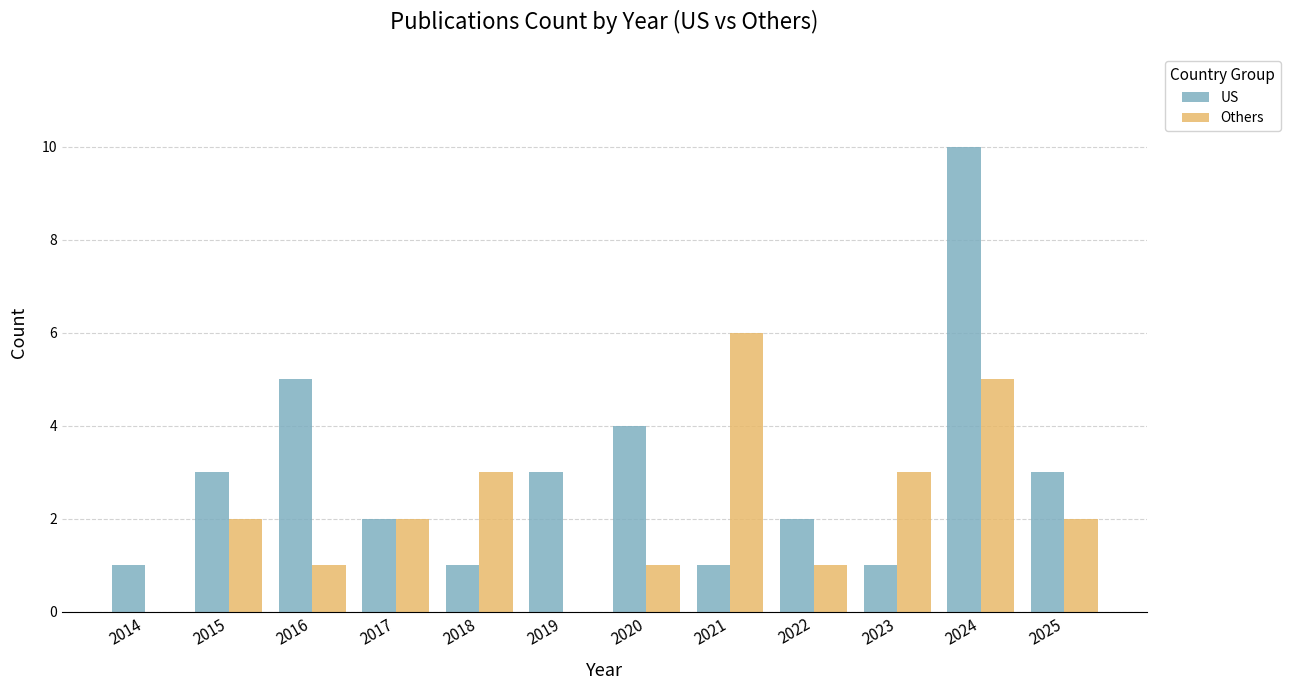

What is the average value of the US series?

3